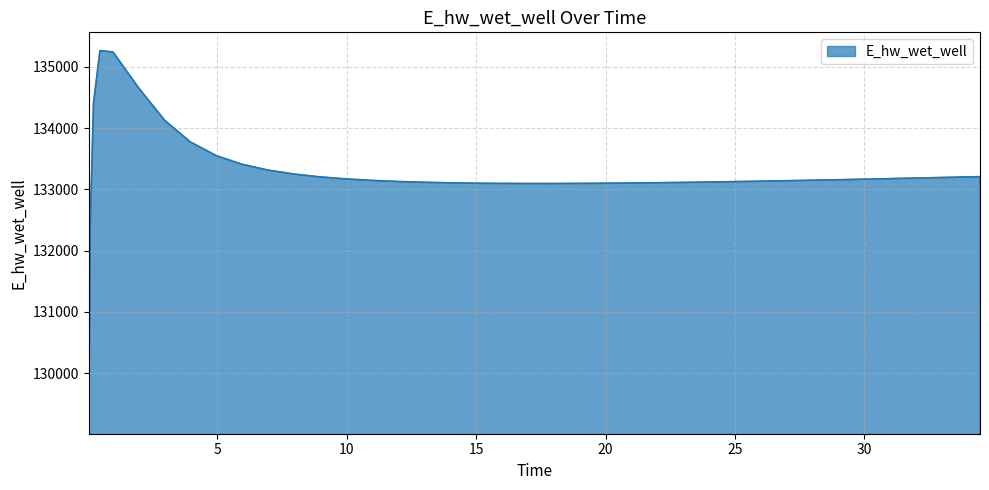

What is the difference between the maximum and minimum values?

5959.5